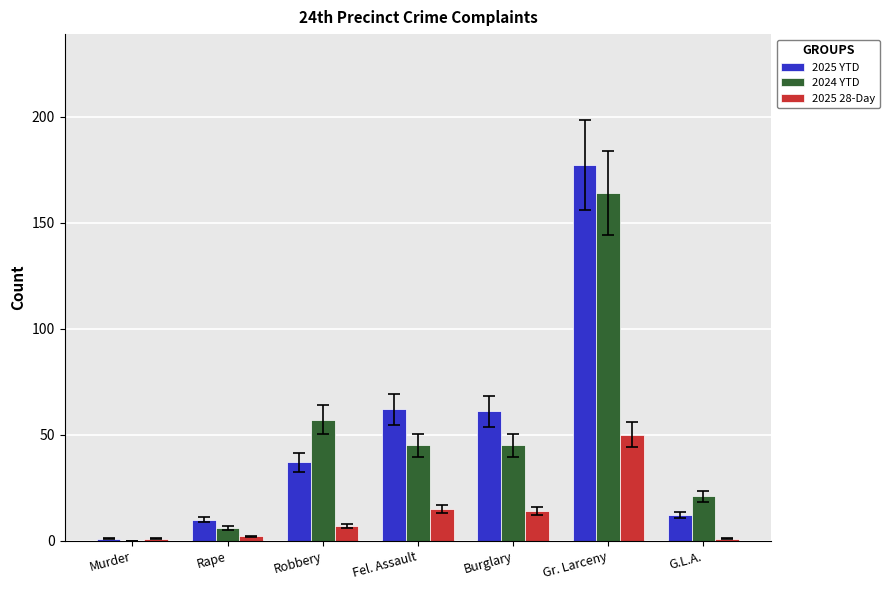

Is the value of 2024 YTD at Burglary greater than the value of 2025 YTD at Robbery?

Yes